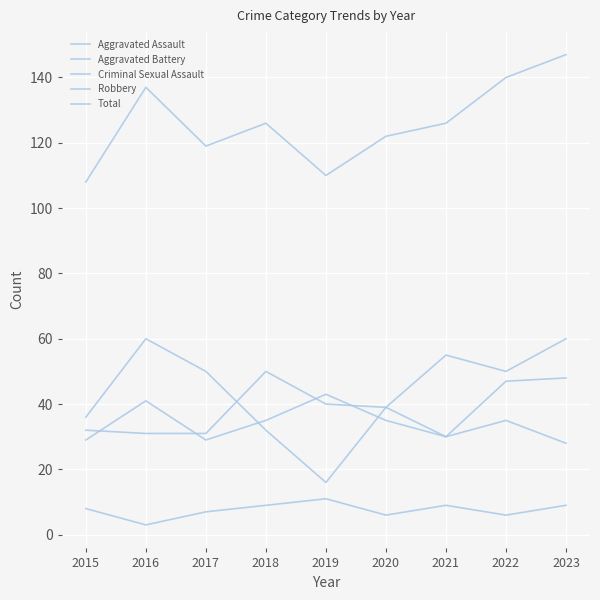

True or false: Aggravated Battery and Aggravated Assault cross at least once.

True